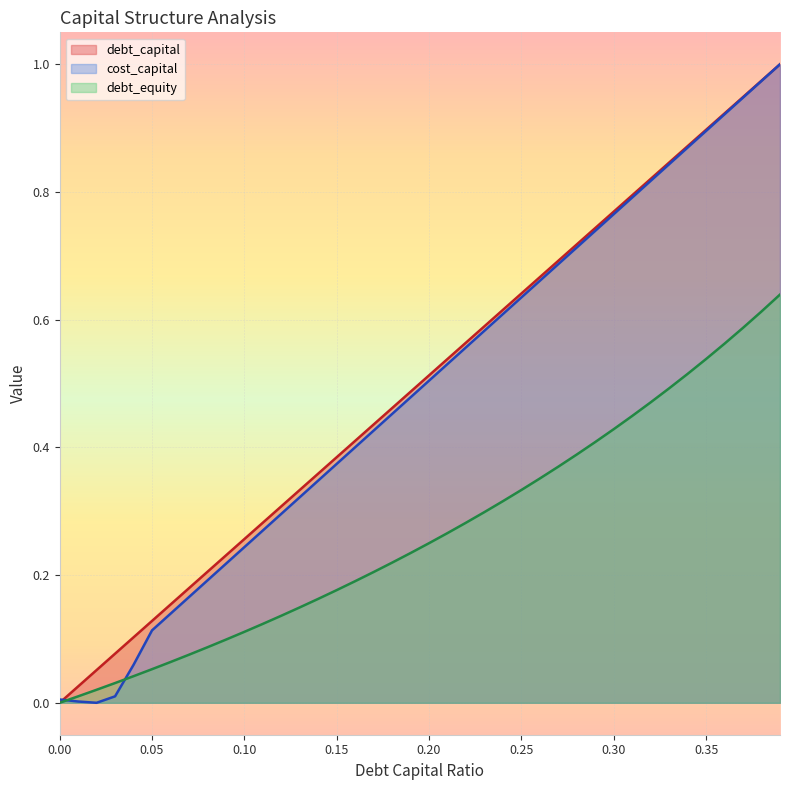

What is the highest value of the debt_capital series?

1.0